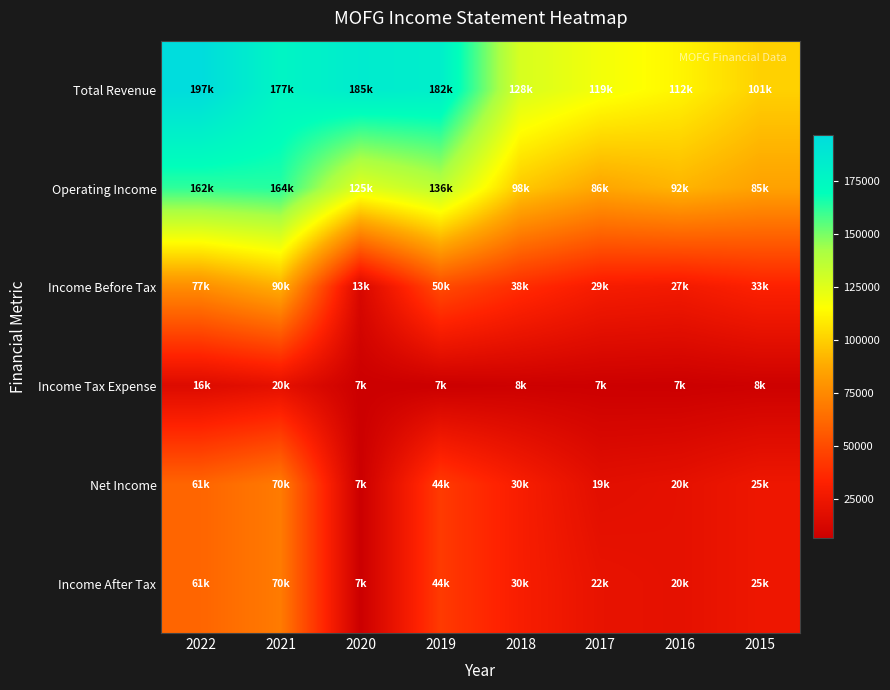

Rank the series at 2019 from lowest to highest value.

Income Tax Expense, Net Income, Income After Tax, Income Before Tax, Operating Income, Total Revenue